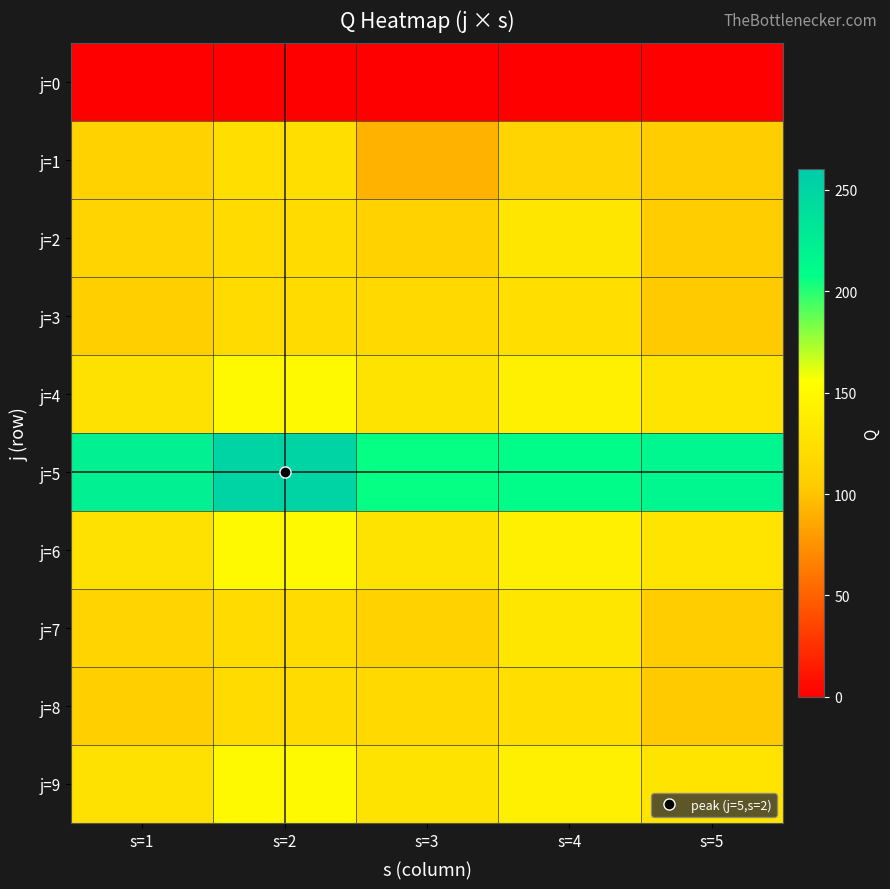

What is the greatest value displayed?

251